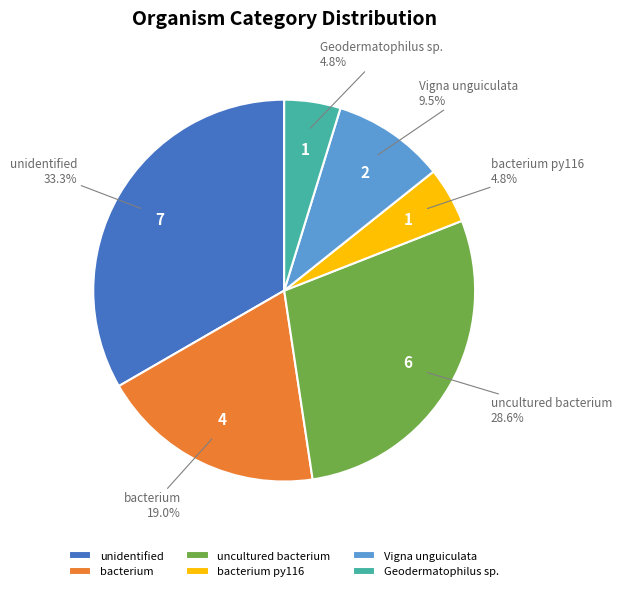

Which has a higher value, bacterium or Geodermatophilus sp.?

bacterium